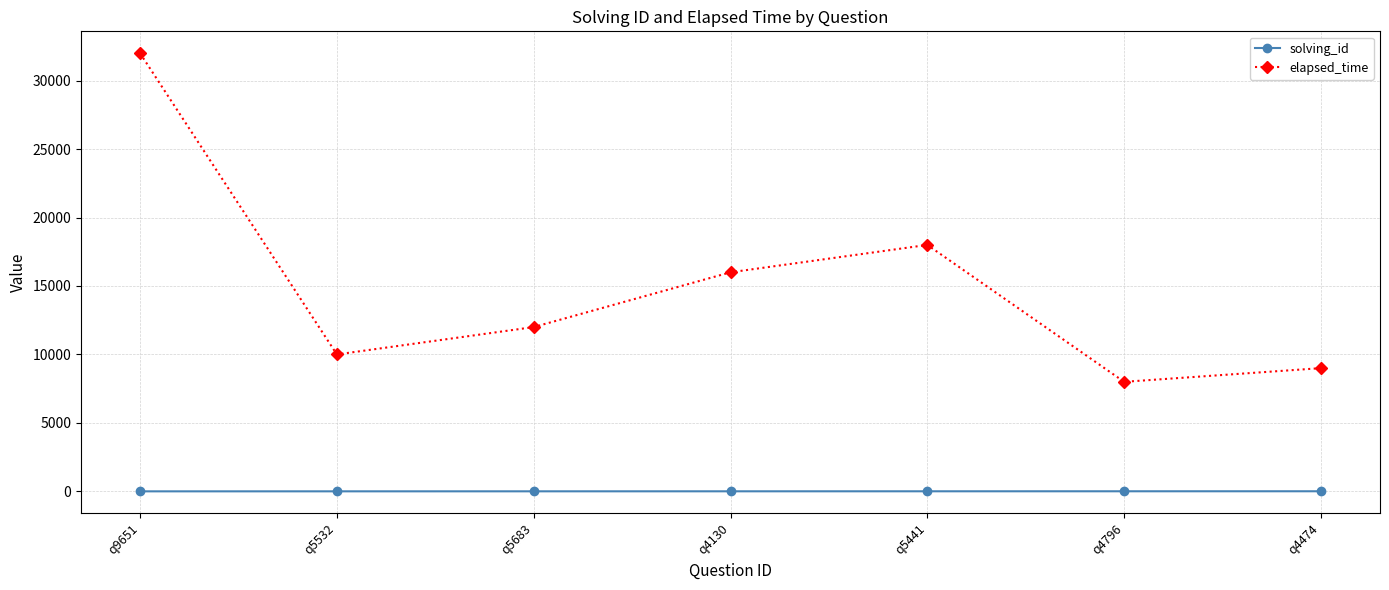

Which series has the widest spread of values?

elapsed_time